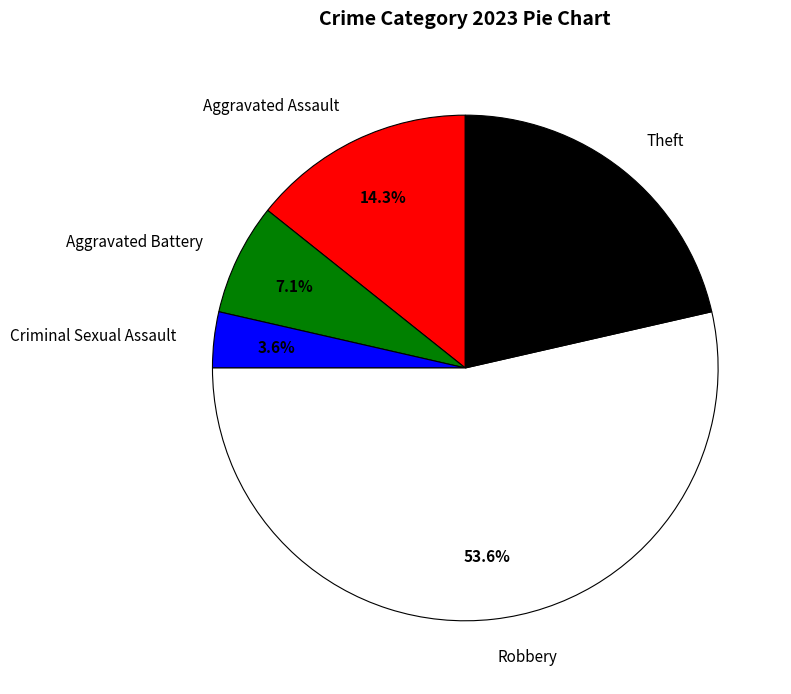

How many segments does this pie chart have?

5